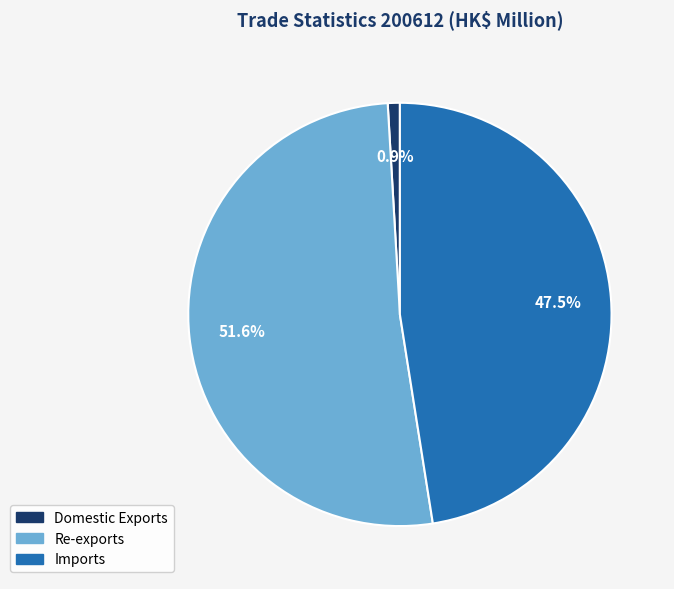

Does any single category account for the majority?

Yes